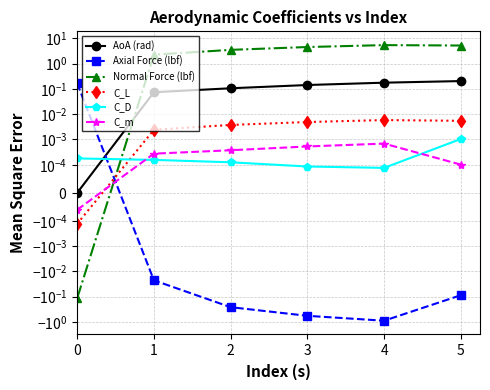

Which label corresponds to the smallest value in the chart?

4